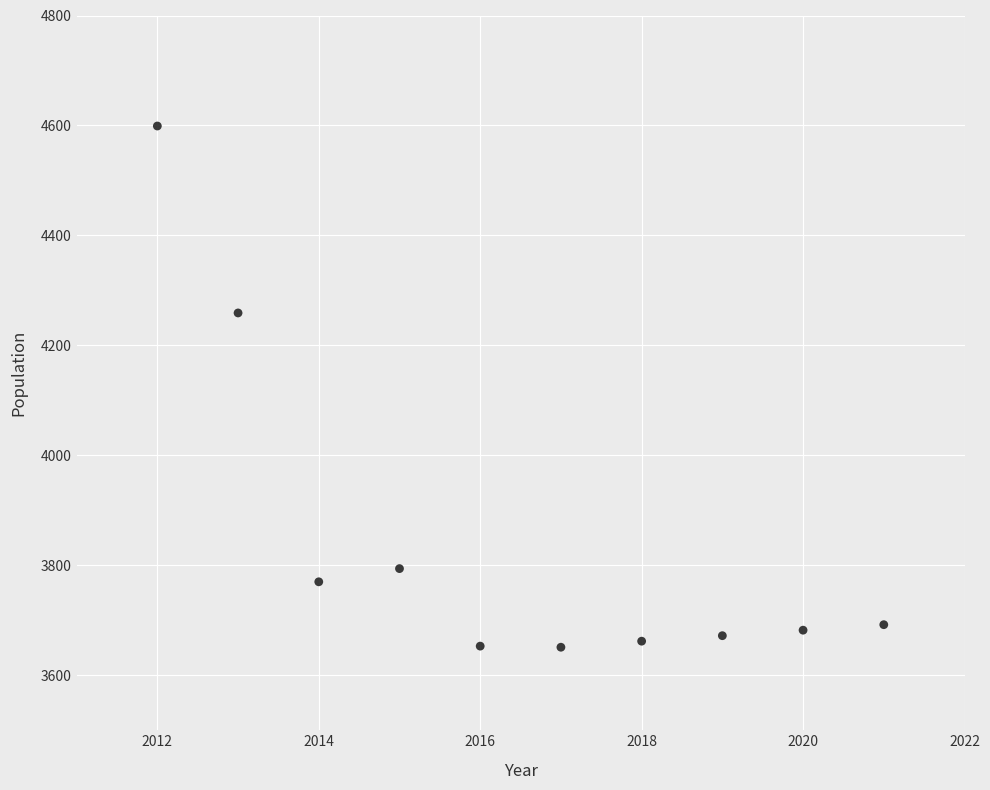

What is the average X value?

2016